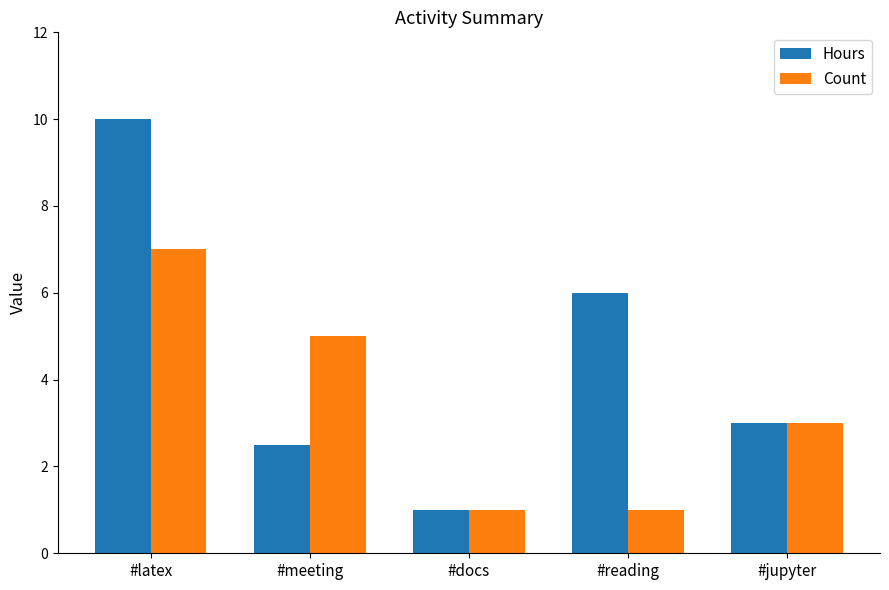

What is the maximum value for Count?

7.0